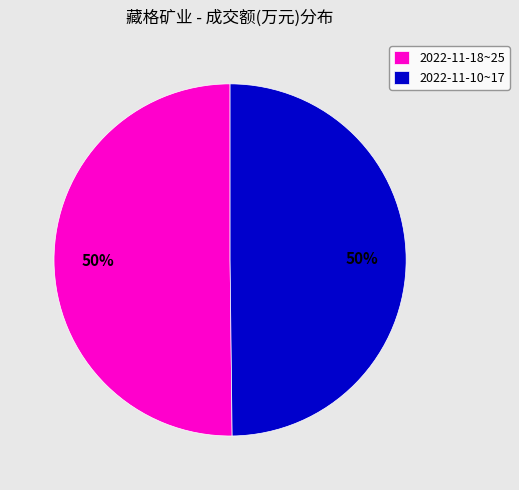

To the nearest percent, what is the combined percentage of 2022-11-10~17 and 2022-11-18~25?

100%